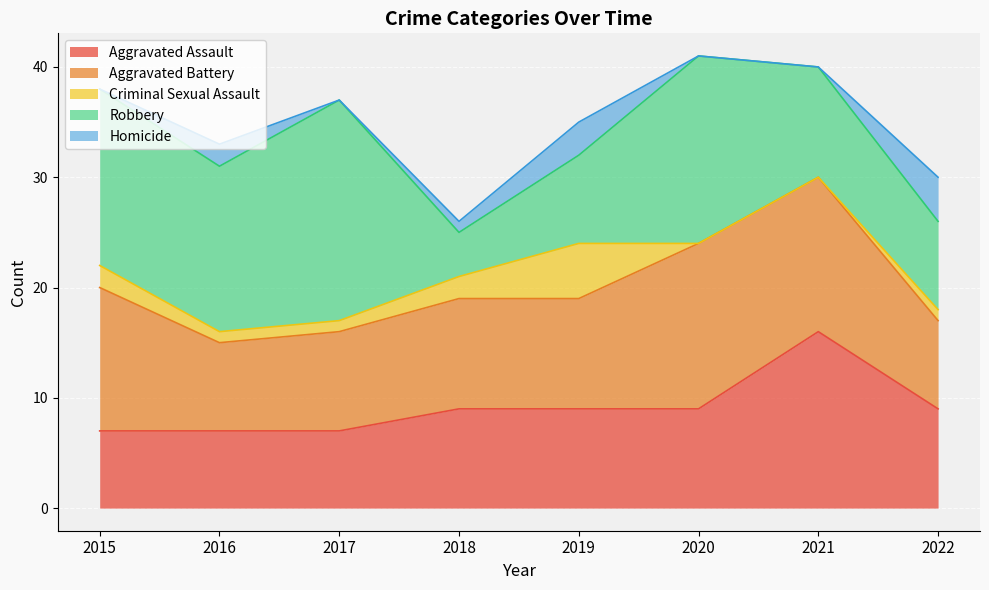

Which category has the lowest value in the Aggravated Assault series?

2015